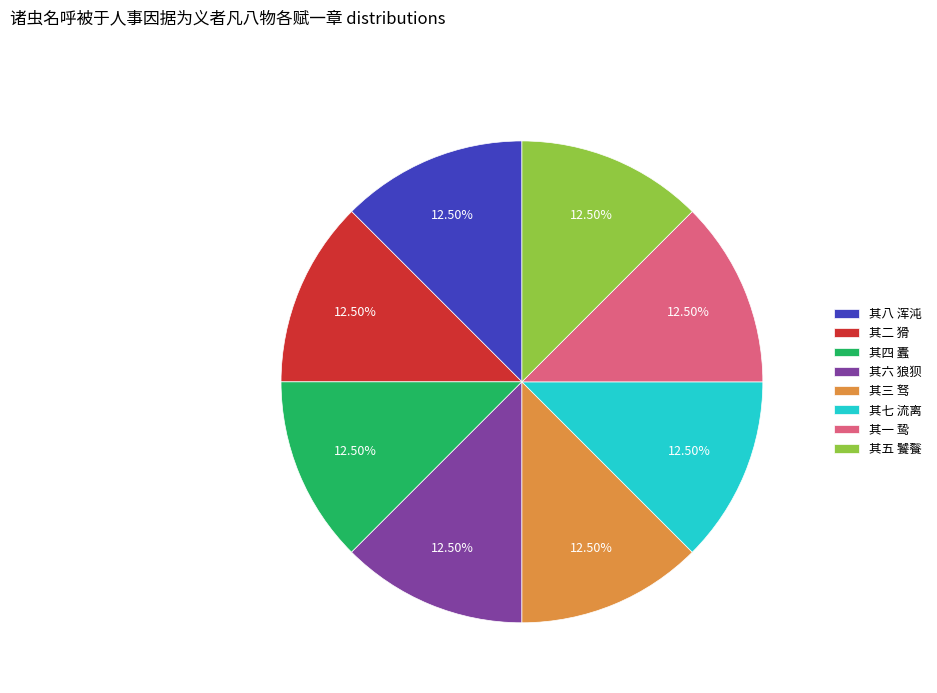

Is the sum of 其七 流离 and 其六 狼狈 greater than half?

No